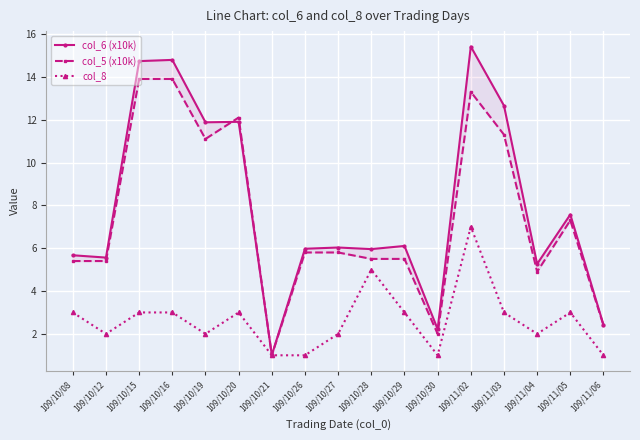

Is it true that col_8 equals 3.0 at 109/10/29?

True